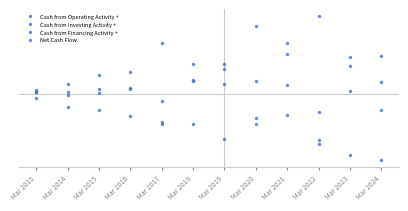

Does the chart have visible grid lines?

No